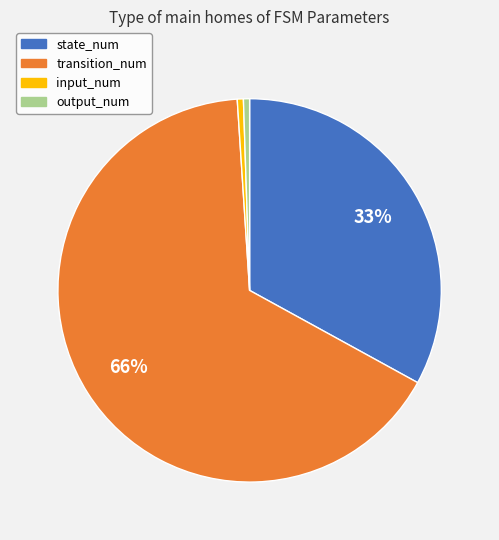

Do transition_num and state_num together represent more than half of the pie?

Yes